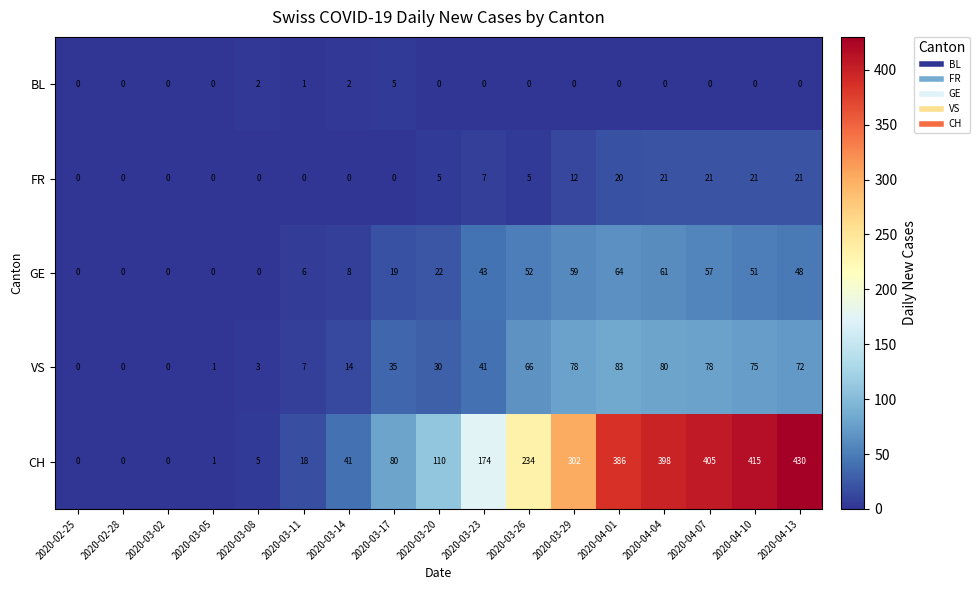

Which category has the highest value in the GE series?

2020-04-01